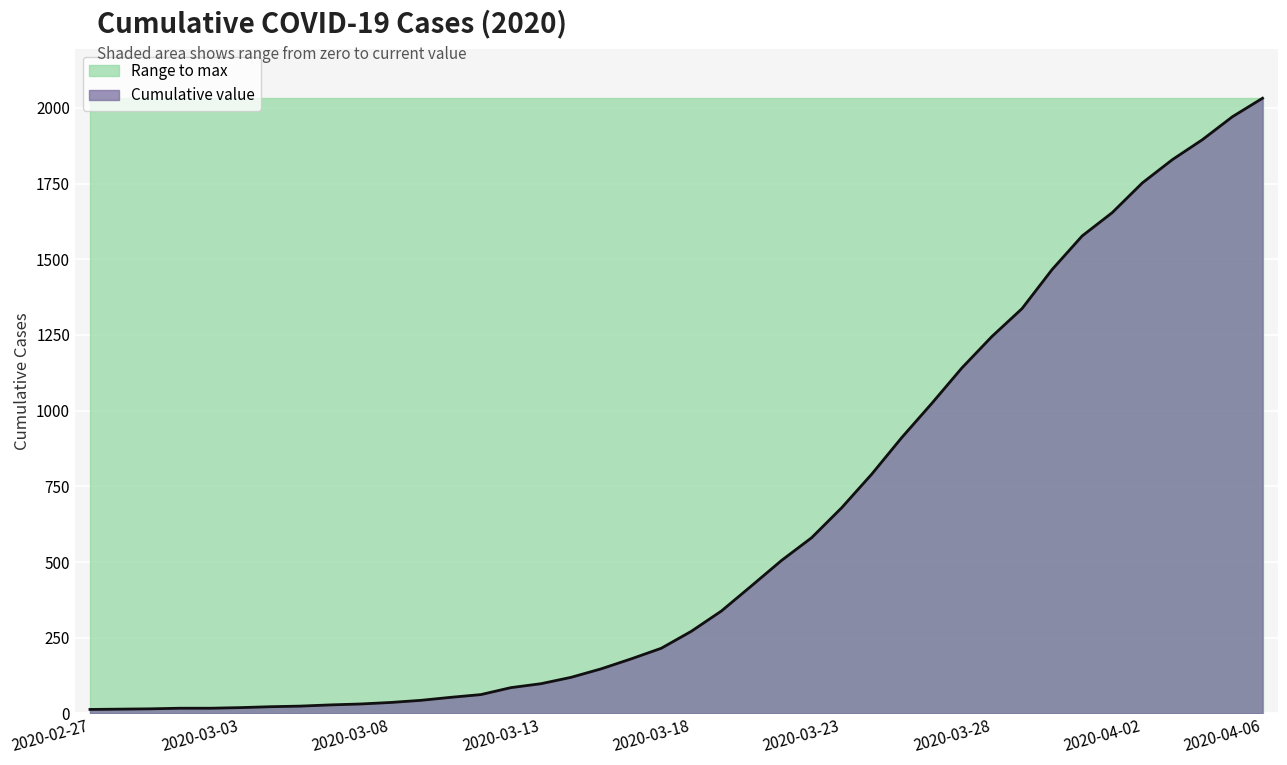

What is the approximate value at 32, to the nearest 10?

1470